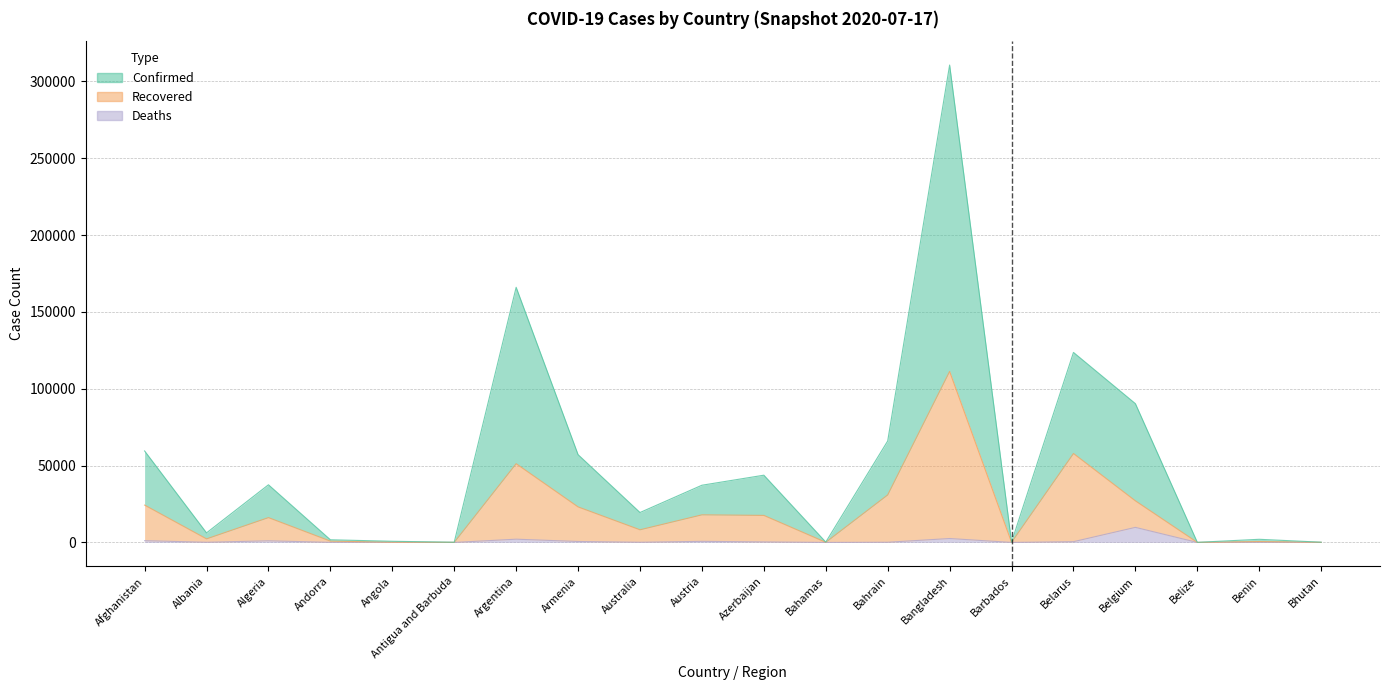

True or false: Confirmed and Deaths cross at least once.

False